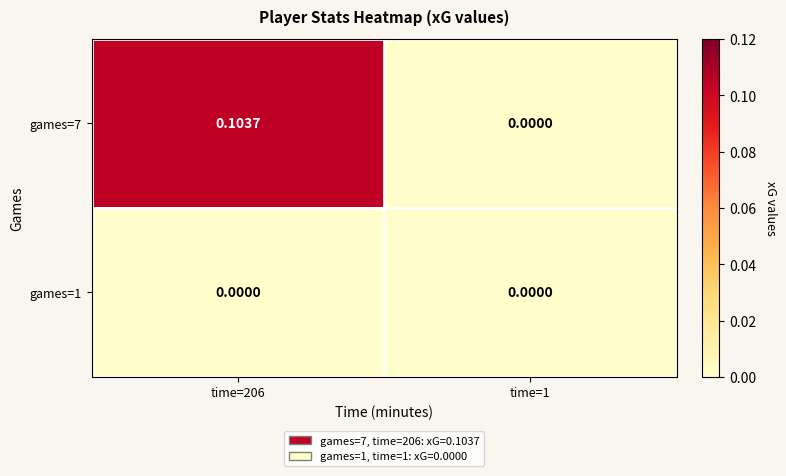

At time=1, list the series in order from smallest to largest.

games=7, games=1